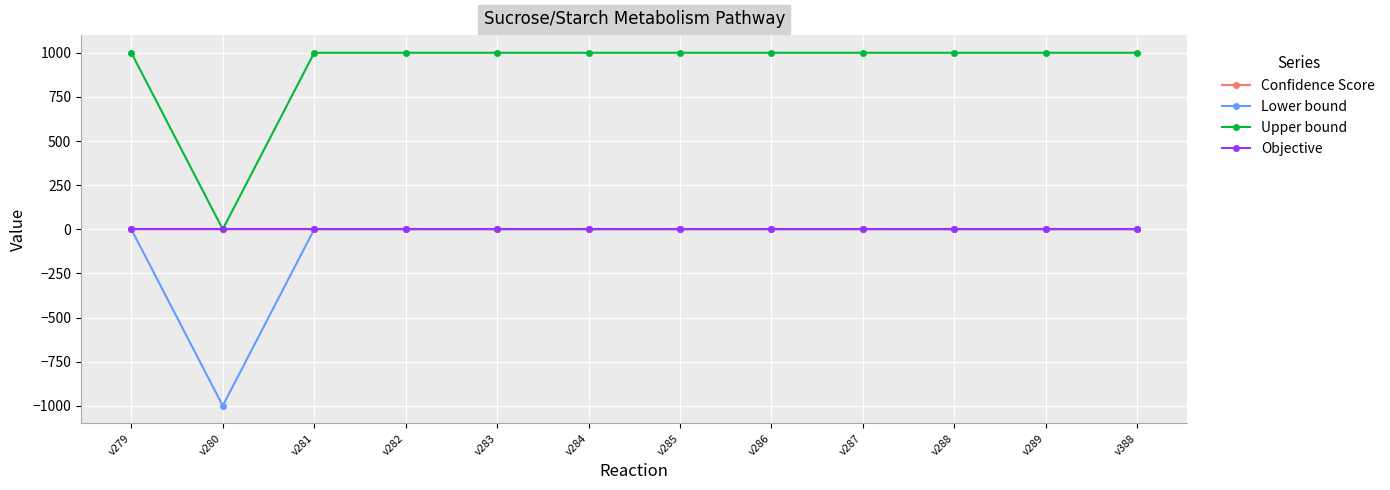

Where is the first local minimum for Lower bound?

v280